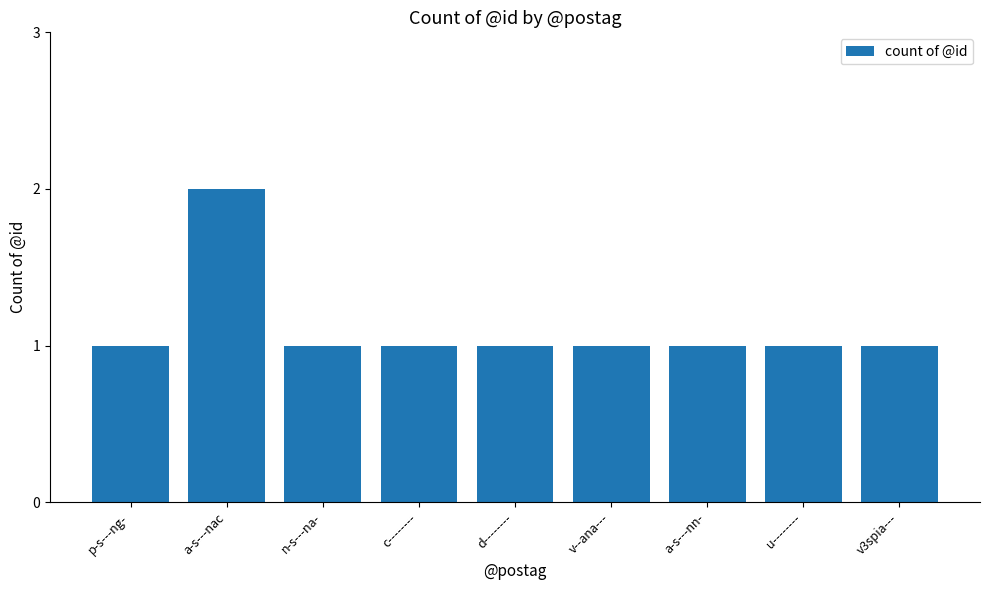

What is the label of the 7th bar from the right?

n-s---na-